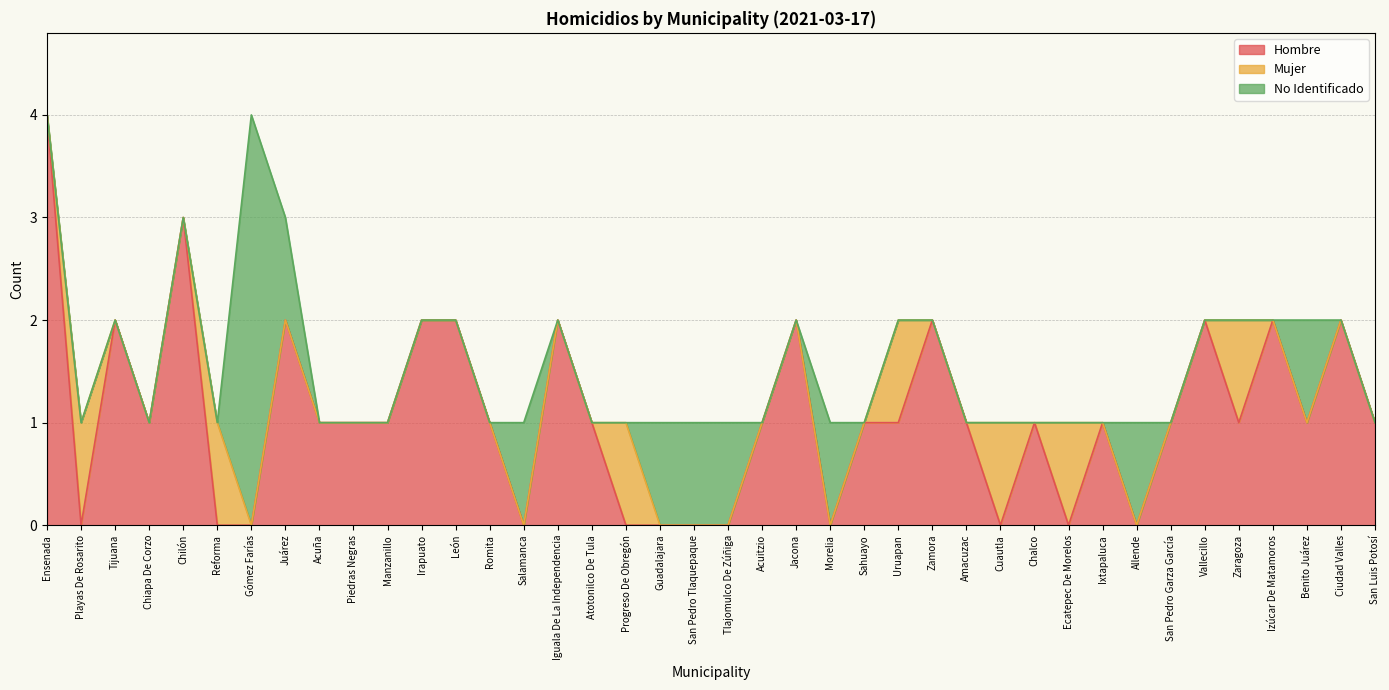

What are all the series names shown in the legend?

Hombre, Mujer, No Identificado